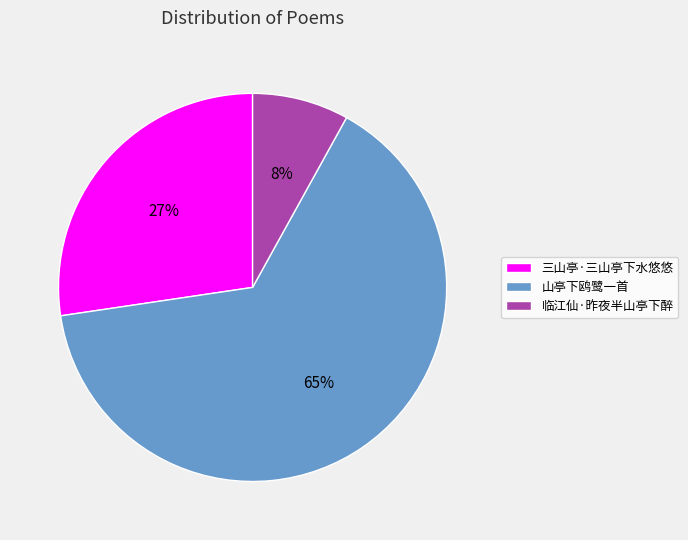

Combined, do 山亭下鸥鹭一首 and 临江仙·昨夜半山亭下醉 account for over 50%?

Yes